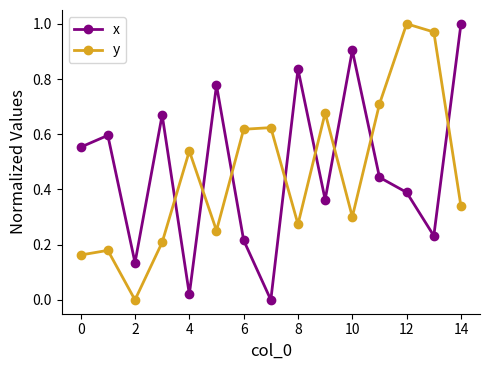

What is the sum of all y values?

6.9